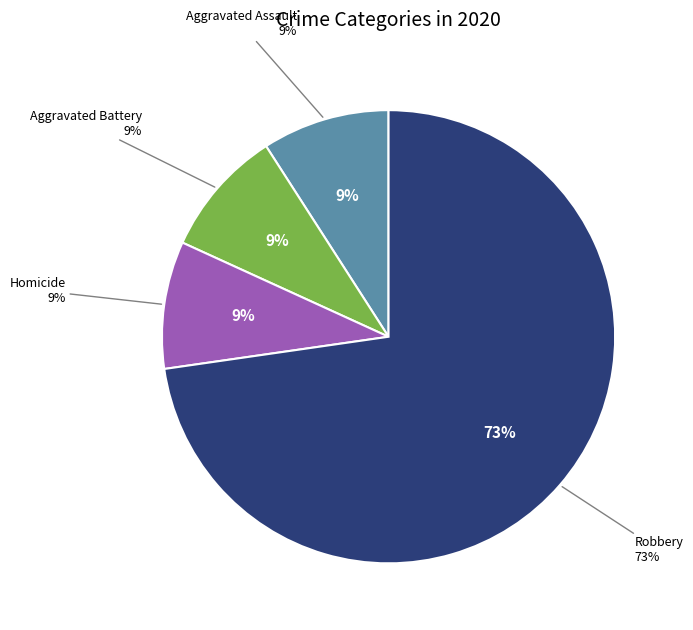

Is it true that Aggravated Assault is 9% of the pie?

True